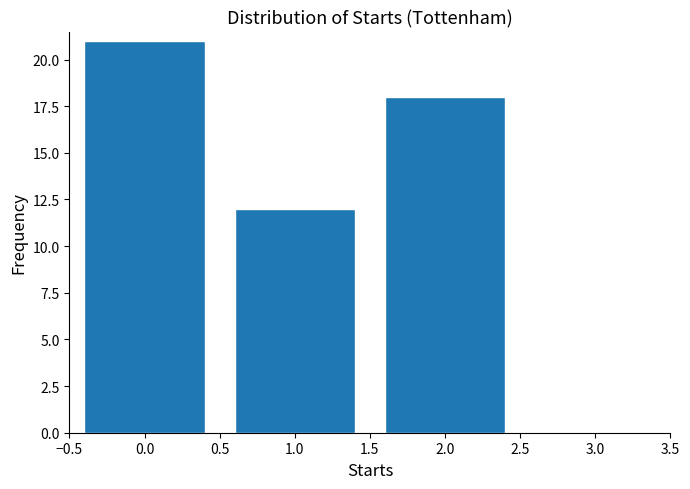

Reading right to left, extract all data points from this chart.

2.0=18	1.0=12	0.0=21